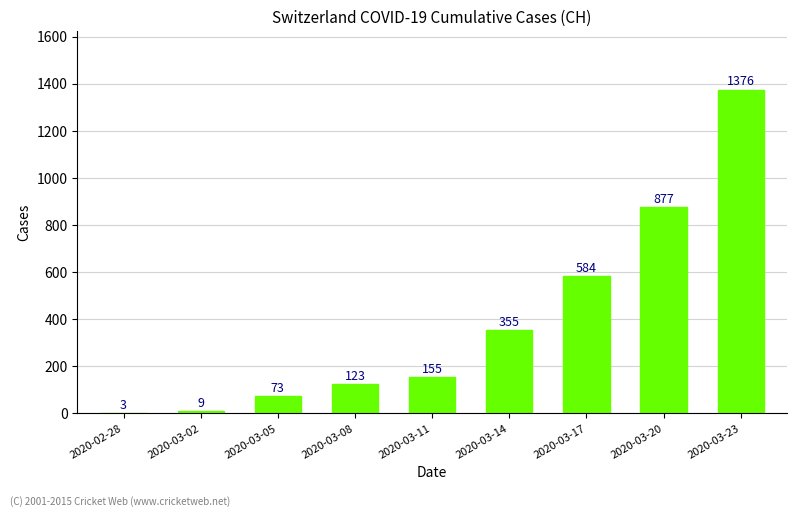

True or false: the data shows 123 at 2020-03-08.

True